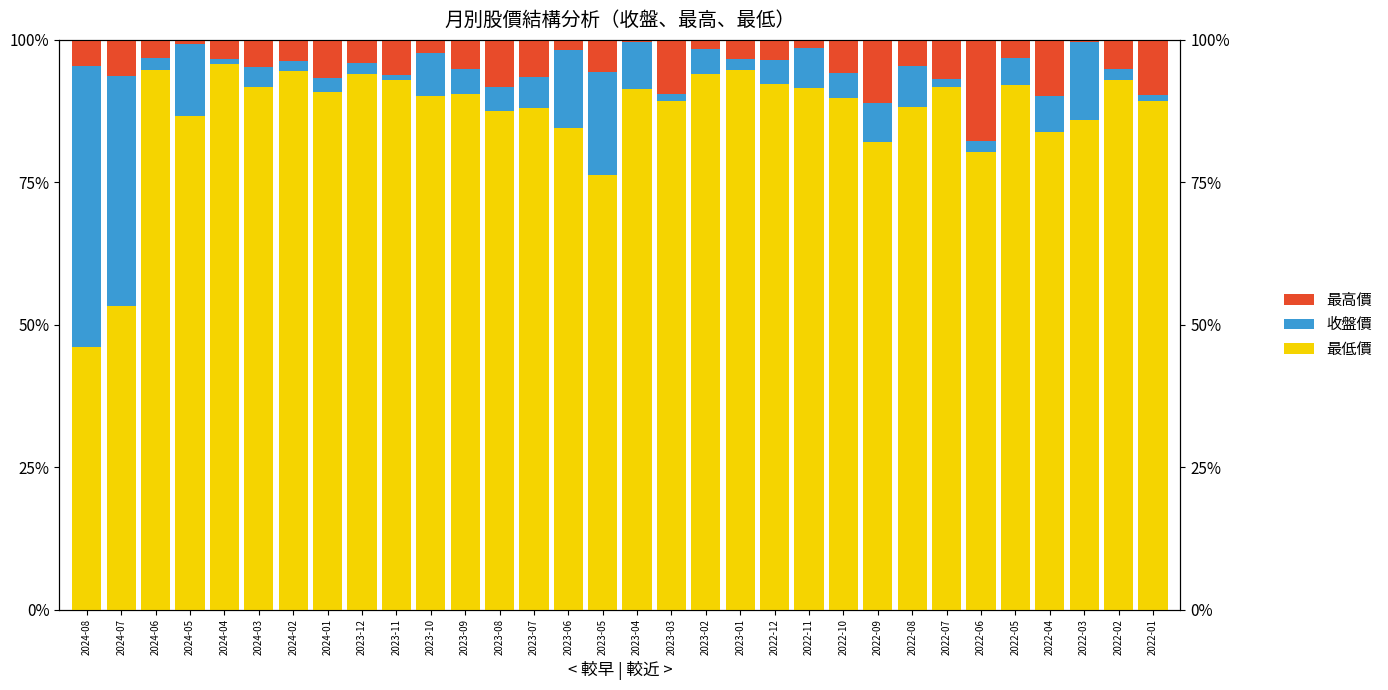

Is it true that 最低價 equals 53.3 at 2024-07?

True